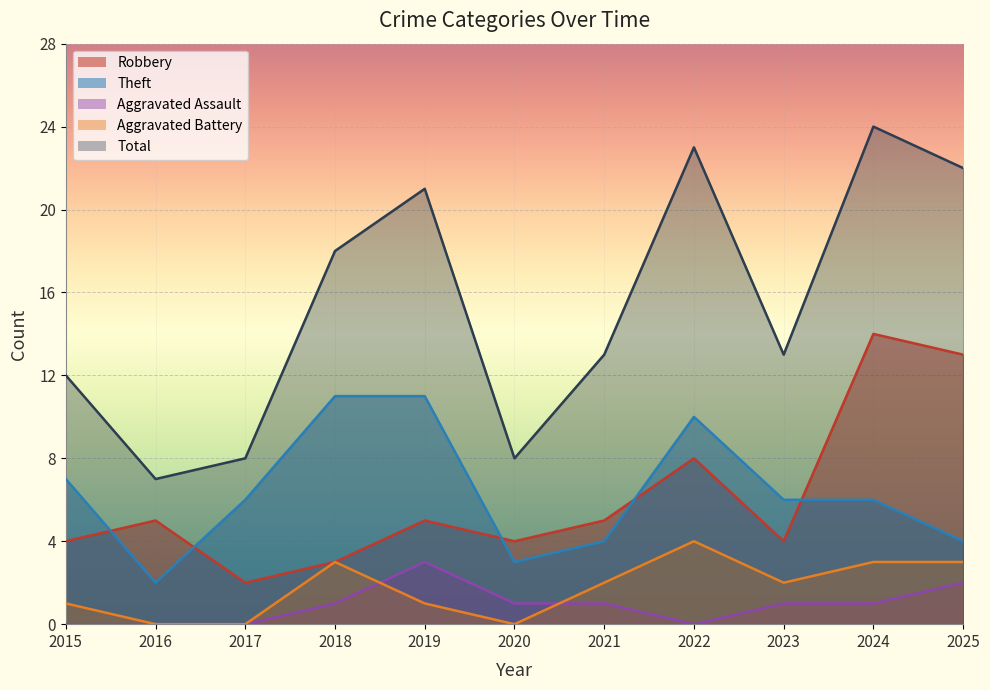

In Theft, how many points are lower than both neighbors (excluding endpoints)?

2